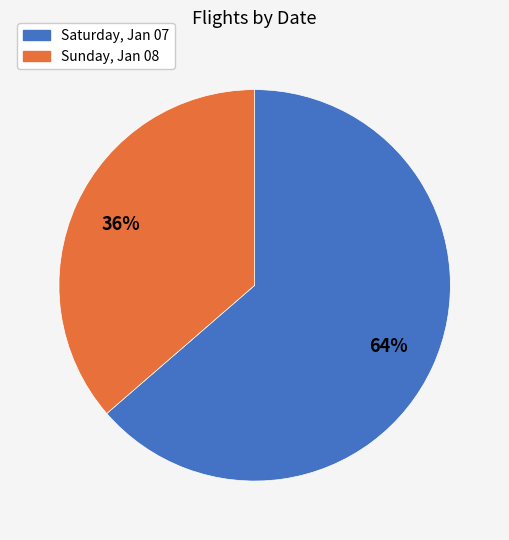

Approximately how many times larger is the value at Sunday, Jan 08 compared to Saturday, Jan 07?

0.6